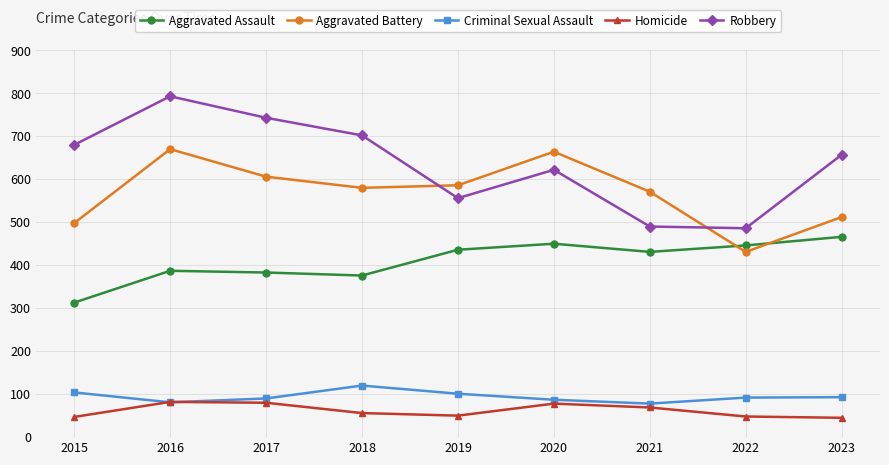

The value of Robbery at 2018 is 448. True or false?

False